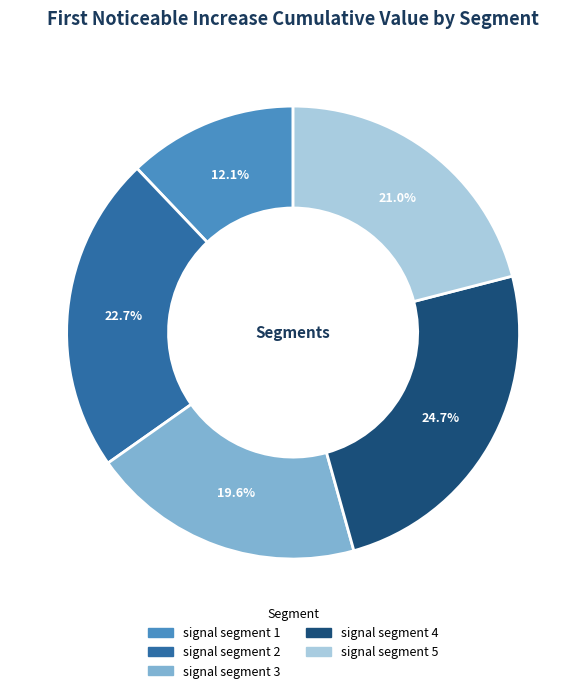

Does any single category account for the majority?

No